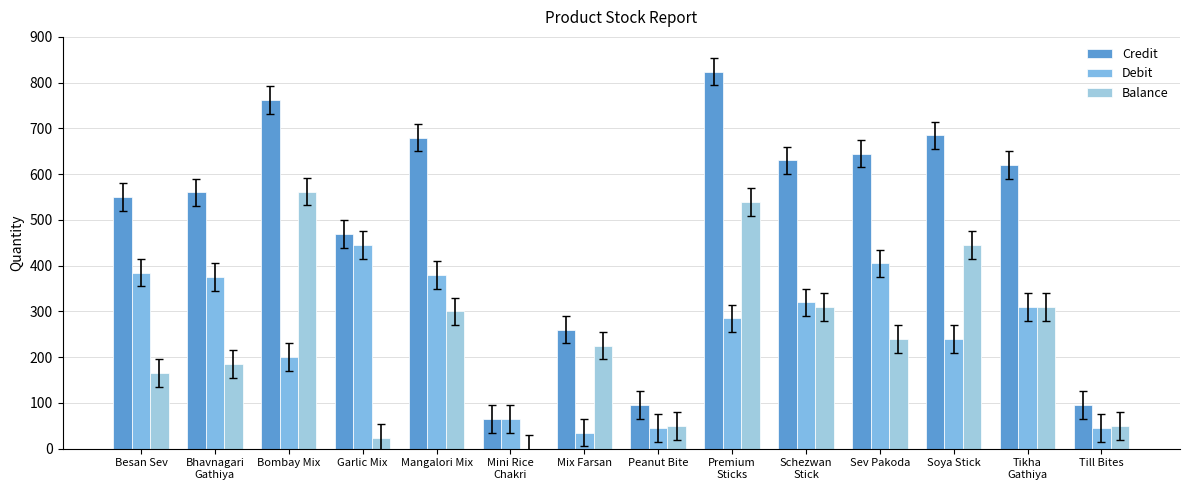

How many groups of bars are there?

14